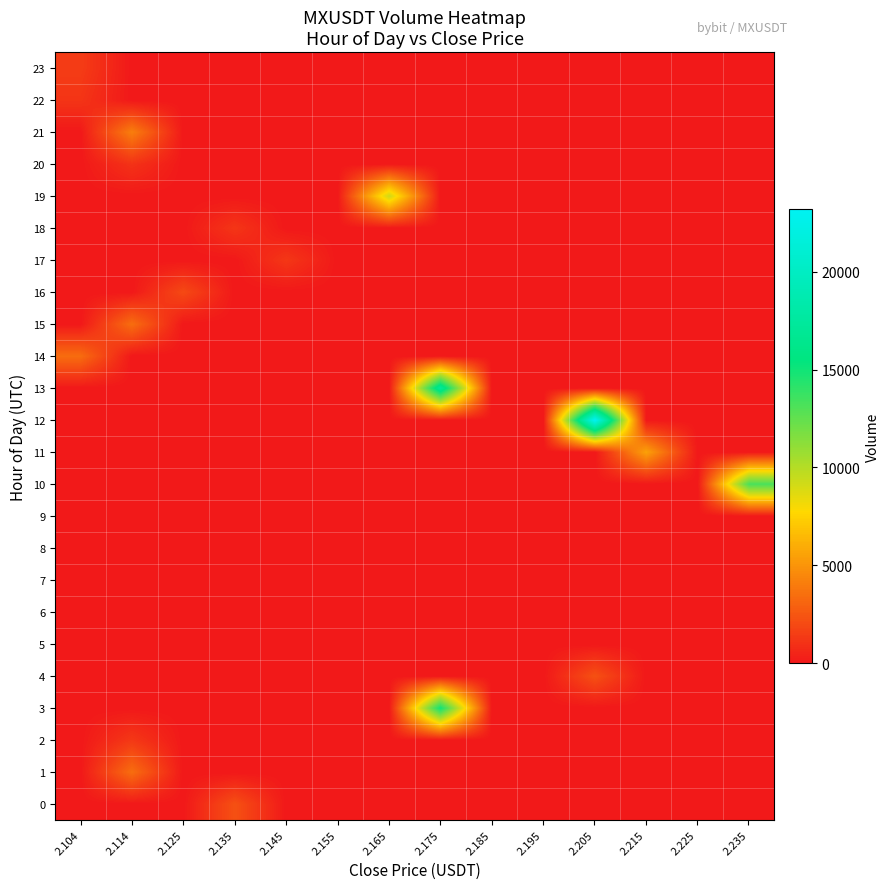

Between 2.114 and 2.195, which series saw the biggest shift?

21